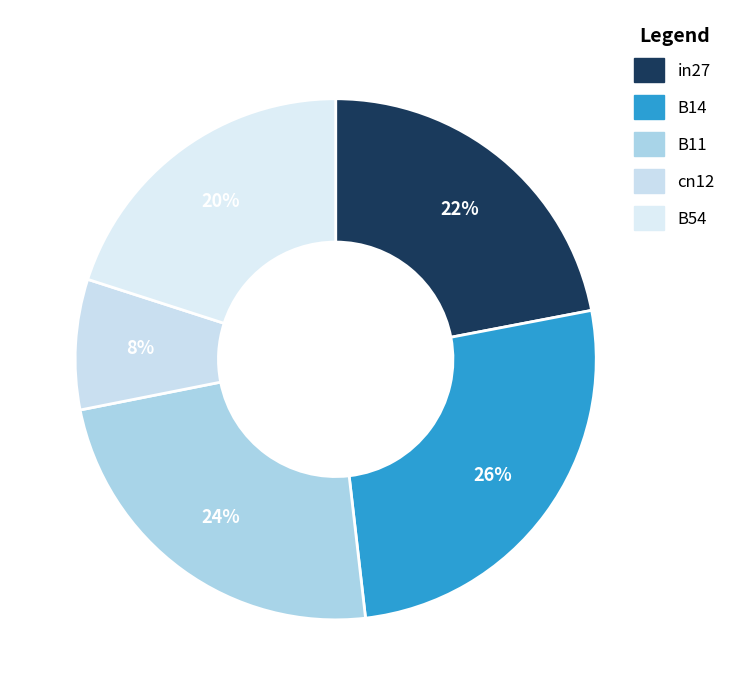

What percentage is the B11 slice, to the nearest percent?

24%